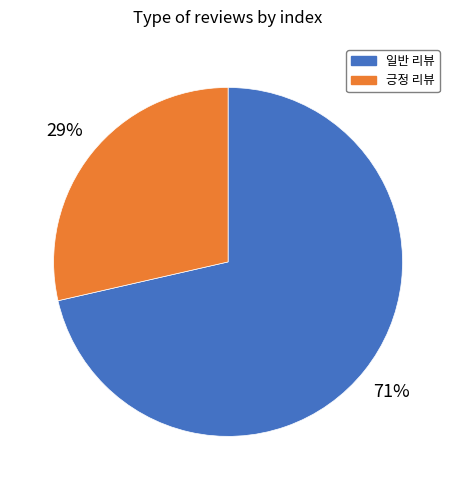

Do 긍정 리뷰 and 일반 리뷰 together represent more than half of the pie?

Yes